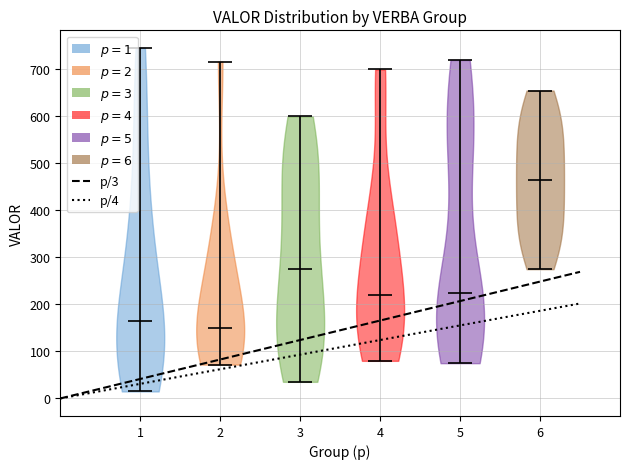

Reading left to right, read every violin against the y-axis: where its median line is, and the lowest and highest points it reaches. The values are not printed on the chart, so give them approximately, as read against the axis.

1: median line 160, lowest point 10, highest point 750
2: median line 150, lowest point 70, highest point 720
3: median line 280, lowest point 40, highest point 600
4: median line 220, lowest point 80, highest point 700
5: median line 230, lowest point 80, highest point 720
6: median line 470, lowest point 280, highest point 660